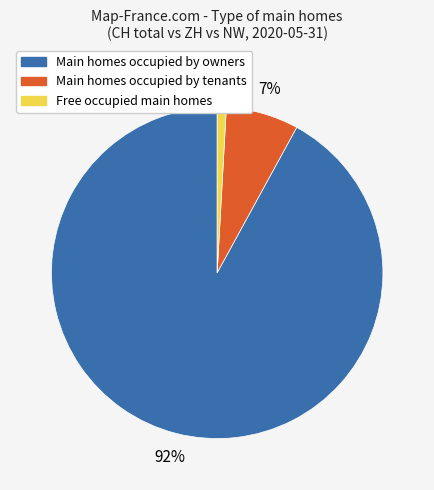

To the nearest percent, what is the difference between the largest and smallest slice percentages?

91%